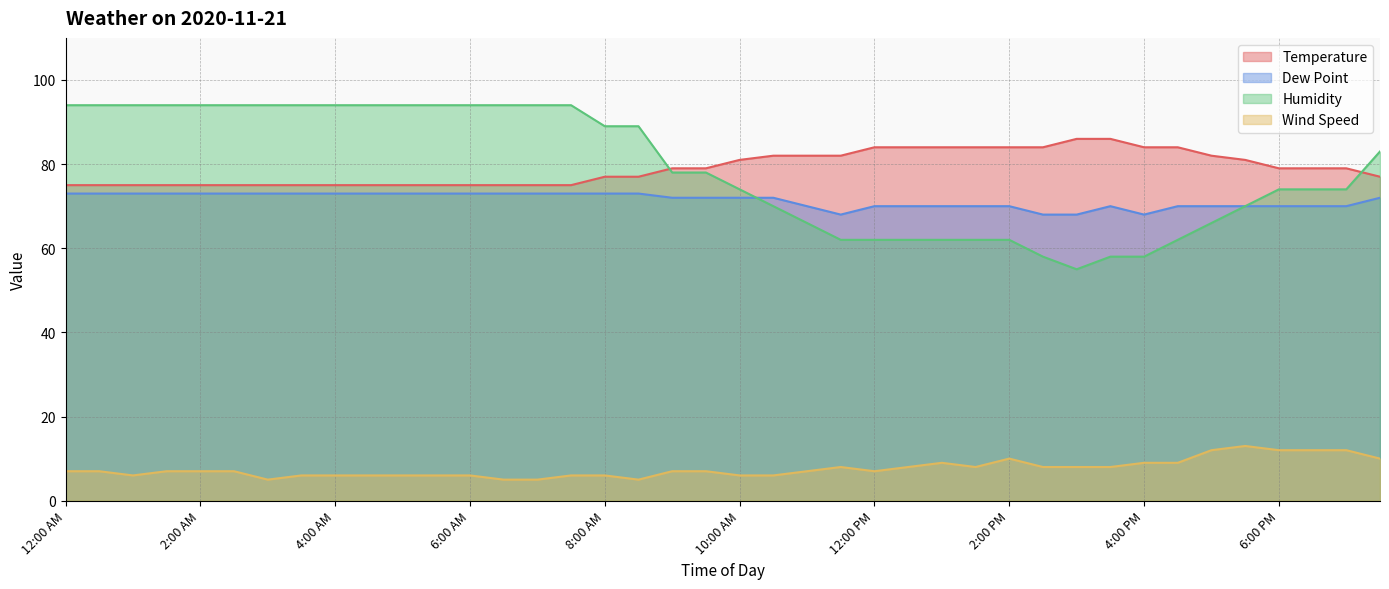

Reading left to right, what are all the values shown in this chart?

Temperature: 75	75	75	75	75	75	75	75	75	75	75	75	75	75	75	75	77	77	79	79	81	82	82	82	84	84	84	84	84	84	86	86	84	84	82	81	79	79	79	77
Dew Point: 73	73	73	73	73	73	73	73	73	73	73	73	73	73	73	73	73	73	72	72	72	72	70	68	70	70	70	70	70	68	68	70	68	70	70	70	70	70	70	72
Humidity: 94	94	94	94	94	94	94	94	94	94	94	94	94	94	94	94	89	89	78	78	74	70	66	62	62	62	62	62	62	58	55	58	58	62	66	70	74	74	74	83
Wind Speed: 7	7	6	7	7	7	5	6	6	6	6	6	6	5	5	6	6	5	7	7	6	6	7	8	7	8	9	8	10	8	8	8	9	9	12	13	12	12	12	10